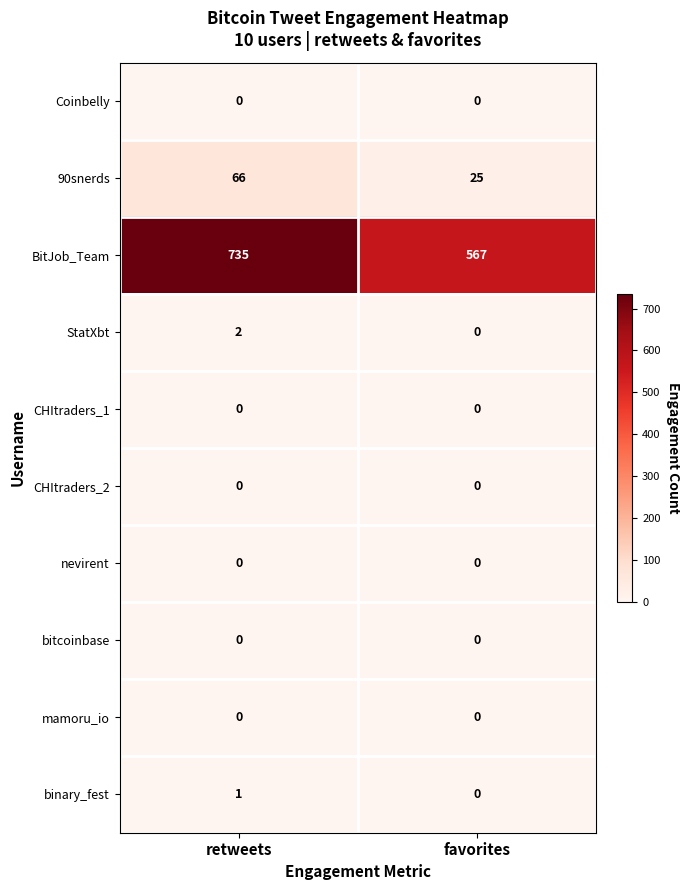

Is it true that binary_fest equals 0 at retweets?

False